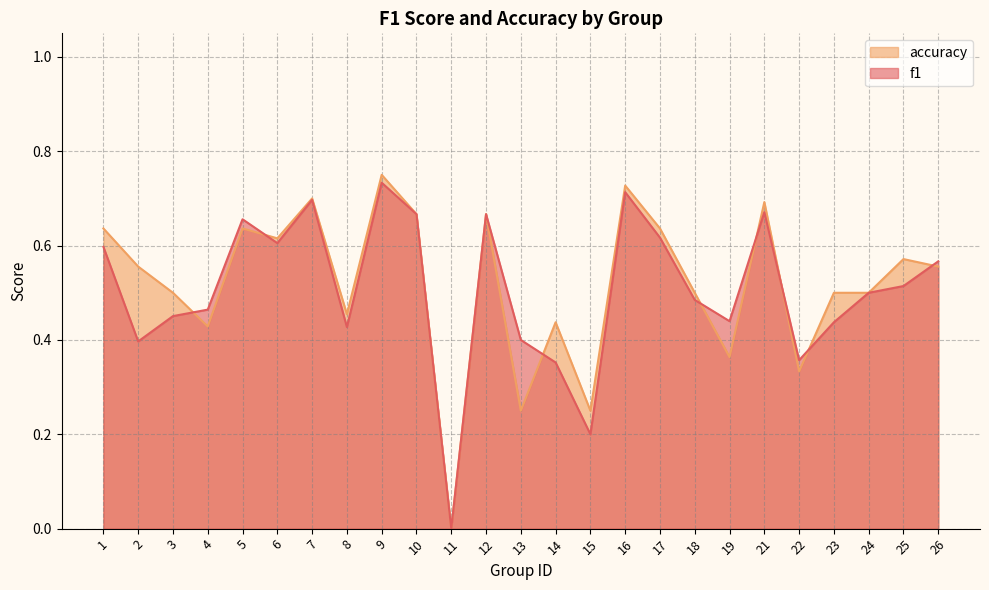

Is the value of accuracy at 1 greater than the value of f1 at 22?

Yes